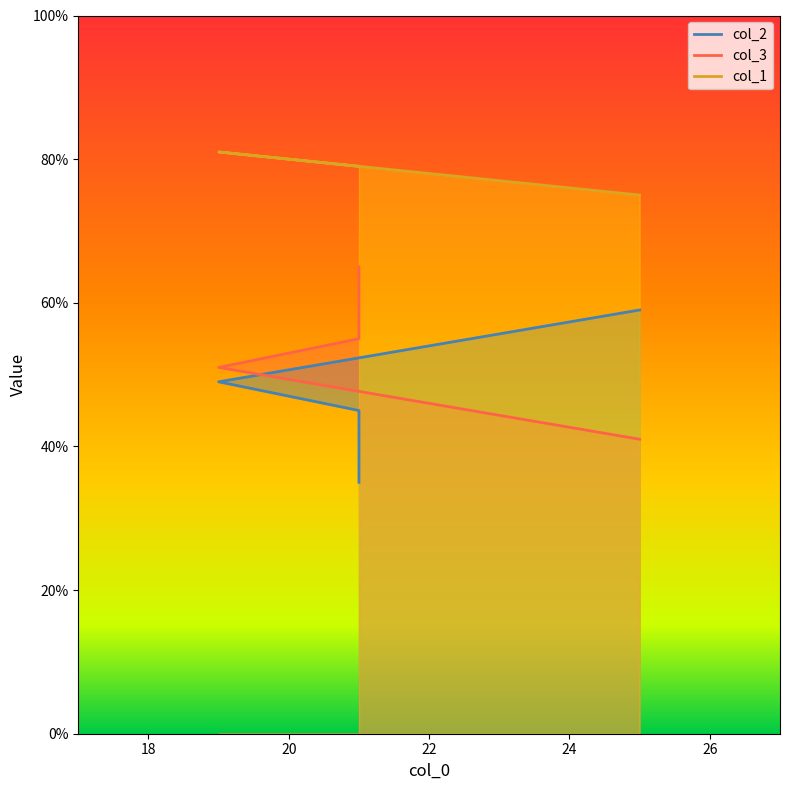

Does the chart have visible grid lines?

No